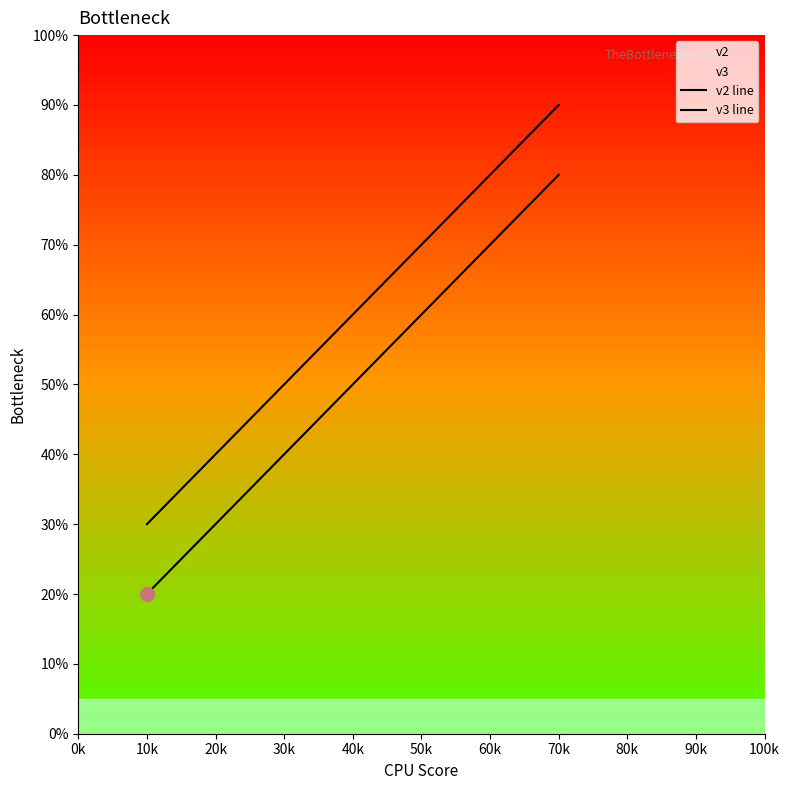

What position from the left is 10k?

1